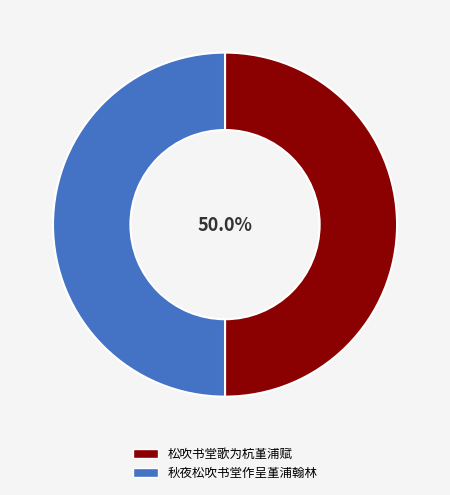

What is the ratio of the value at 秋夜松吹书堂作呈堇浦翰林 to the value at 松吹书堂歌为杭堇浦赋?

1.0